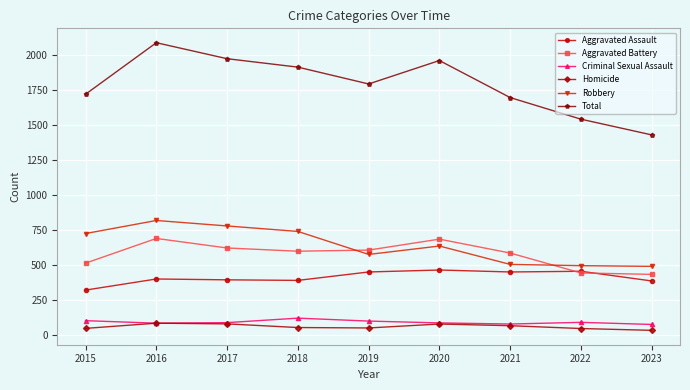

What is the value of the Aggravated Assault point at the 3rd from the left?

396